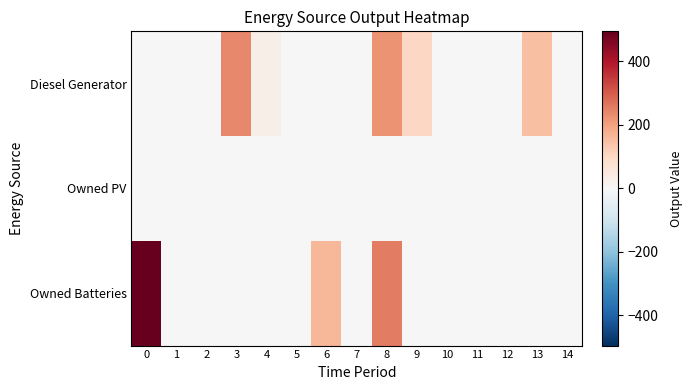

What is the total value across all series at 13?

147